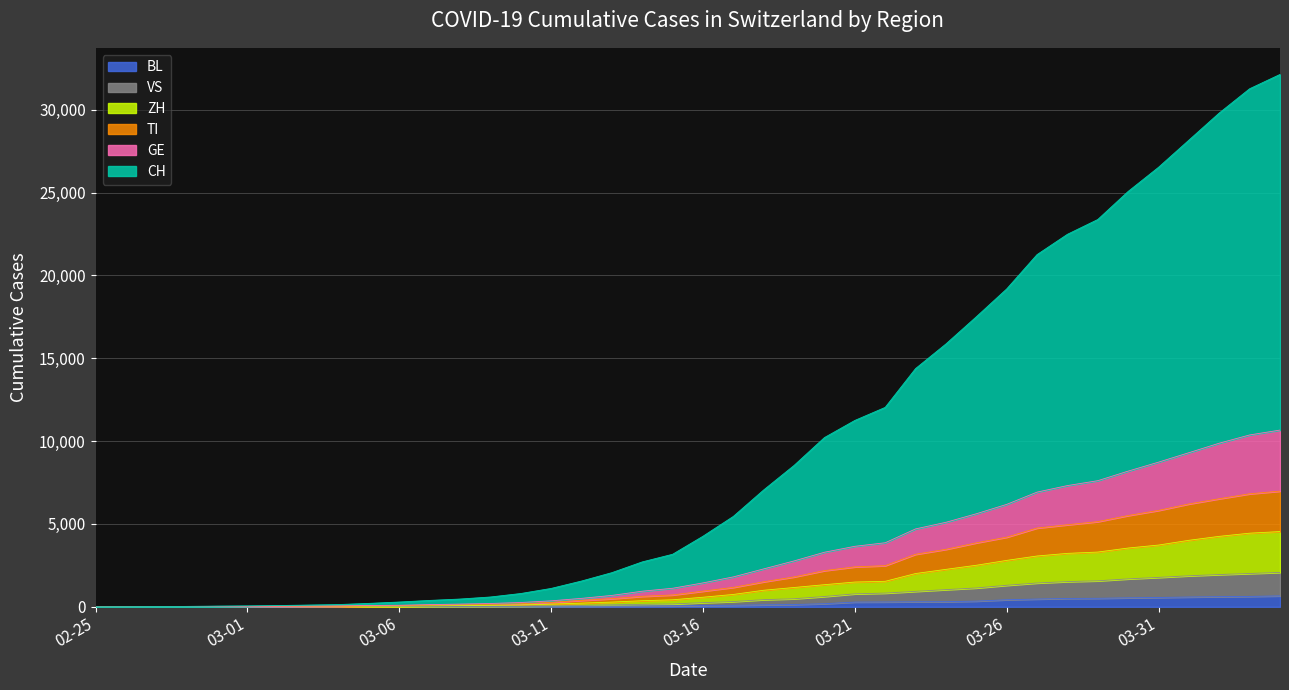

True or false: ZH and BL intersect in this chart.

False